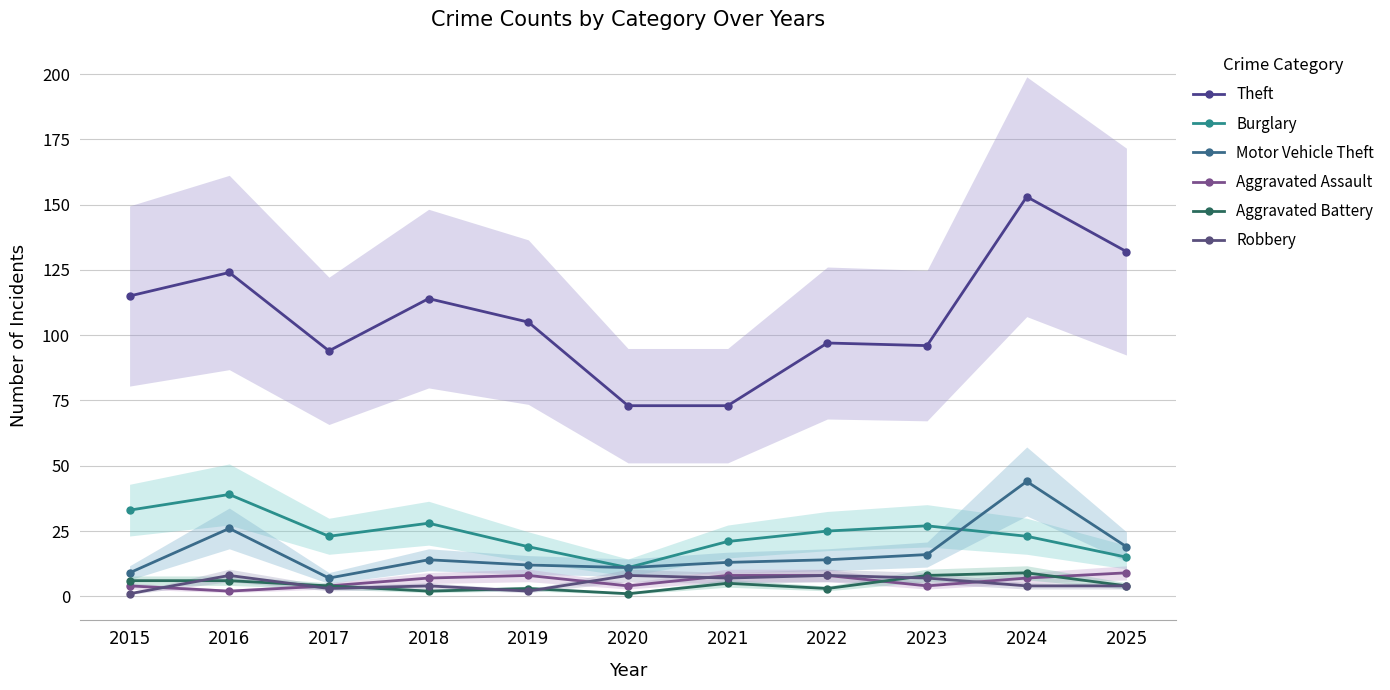

Reading left to right, extract all data points from this chart.

Theft: 115	124	94	114	105	73	73	97	96	153	132
Burglary: 33	39	23	28	19	11	21	25	27	23	15
Motor Vehicle Theft: 9	26	7	14	12	11	13	14	16	44	19
Aggravated Assault: 4	2	4	7	8	4	8	8	4	7	9
Aggravated Battery: 6	6	4	2	3	1	5	3	8	9	4
Robbery: 1	8	3	4	2	8	7	8	7	4	4